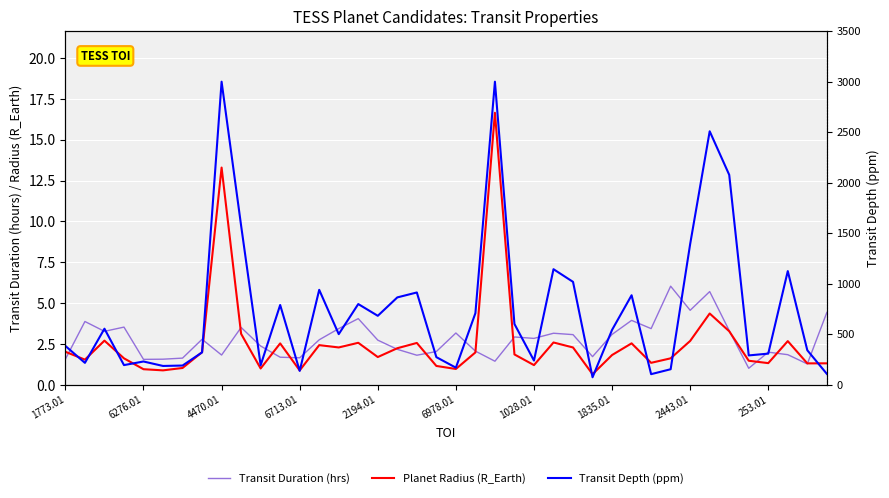

How many lines are shown in the chart?

3